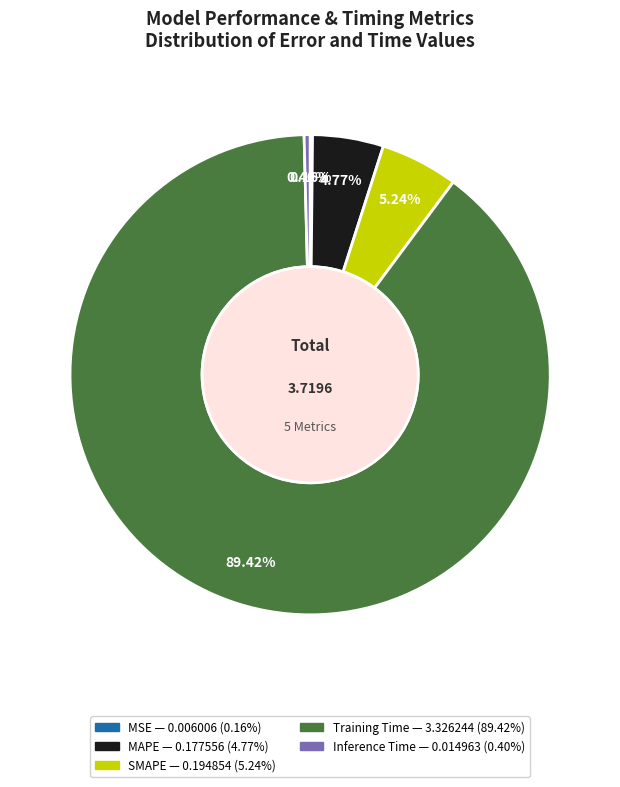

Does any single category account for the majority?

Yes